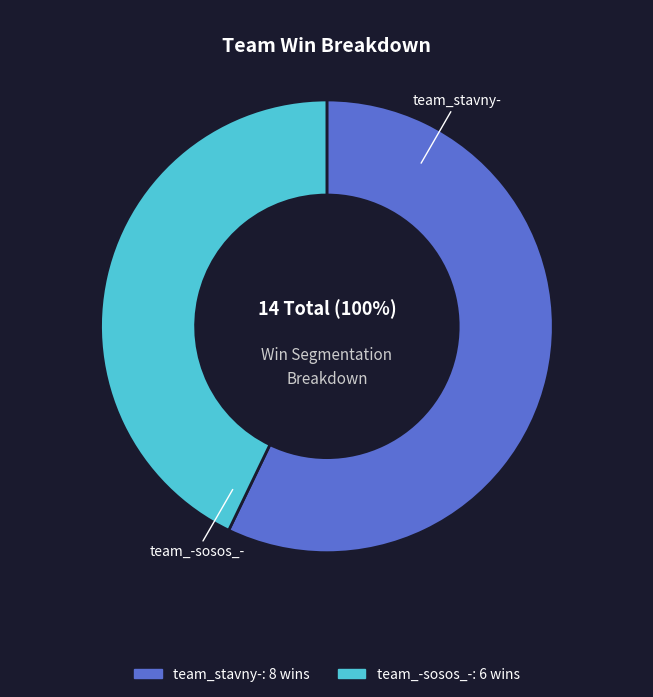

Which slice is the smallest?

team_-sosos_-